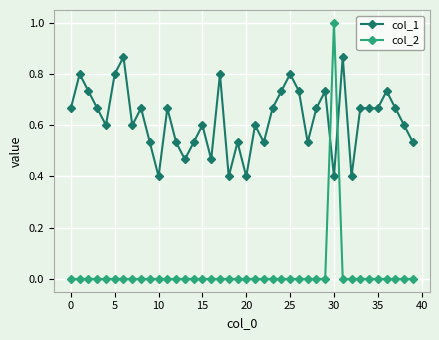

What is the maximum value shown in the chart?

1.0